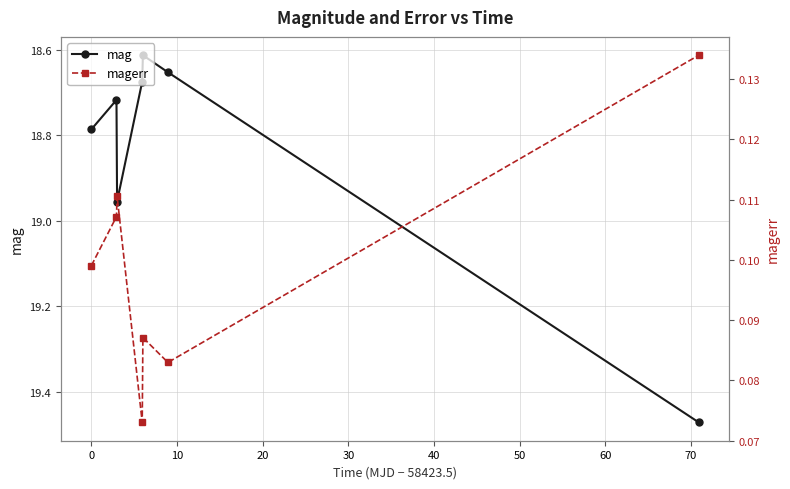

Rank the series at 20 from lowest to highest value.

magerr, mag